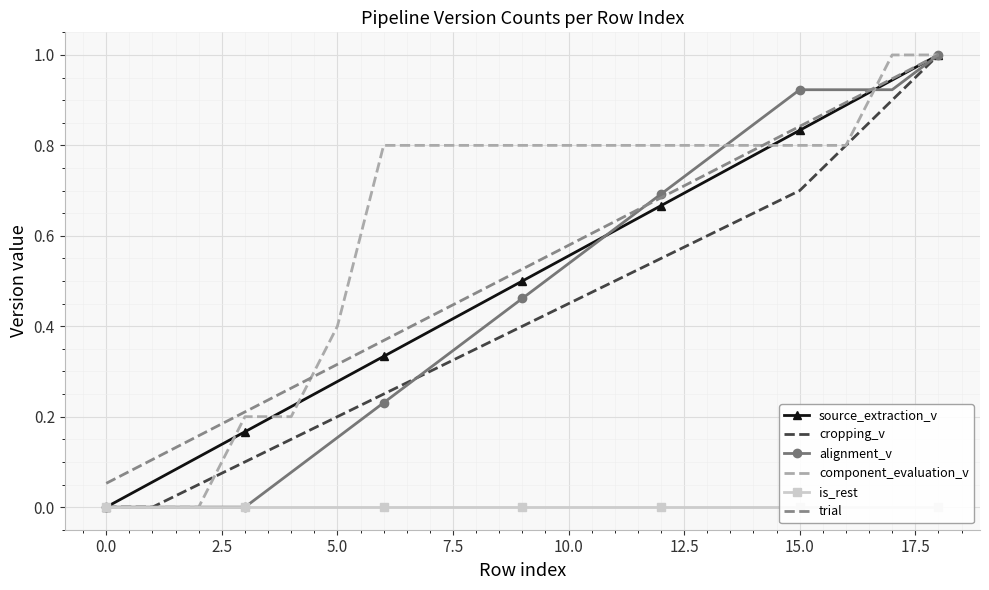

Reading left to right, extract all data points from this chart.

source_extraction_v: 0.0	0.1	0.1	0.2	0.2	0.3	0.3	0.4	0.4	0.5	0.6	0.6	0.7	0.7	0.8	0.8	0.9	0.9	1.0
cropping_v: 0.0	0.0	0.1	0.1	0.1	0.2	0.2	0.3	0.3	0.4	0.5	0.5	0.6	0.6	0.7	0.7	0.8	0.9	1.0
alignment_v: 0.0	0.0	0.0	0.0	0.1	0.2	0.2	0.3	0.4	0.5	0.5	0.6	0.7	0.8	0.8	0.9	0.9	0.9	1.0
component_evaluation_v: 0.0	0.0	0.0	0.2	0.2	0.4	0.8	0.8	0.8	0.8	0.8	0.8	0.8	0.8	0.8	0.8	0.8	1.0	1.0
is_rest: 0.0	0.0	0.0	0.0	0.0	0.0	0.0	0.0	0.0	0.0	0.0	0.0	0.0	0.0	0.0	0.0	0.0	0.0	0.0
trial: 0.1	0.1	0.2	0.2	0.3	0.3	0.4	0.4	0.5	0.5	0.6	0.6	0.7	0.7	0.8	0.8	0.9	0.9	1.0